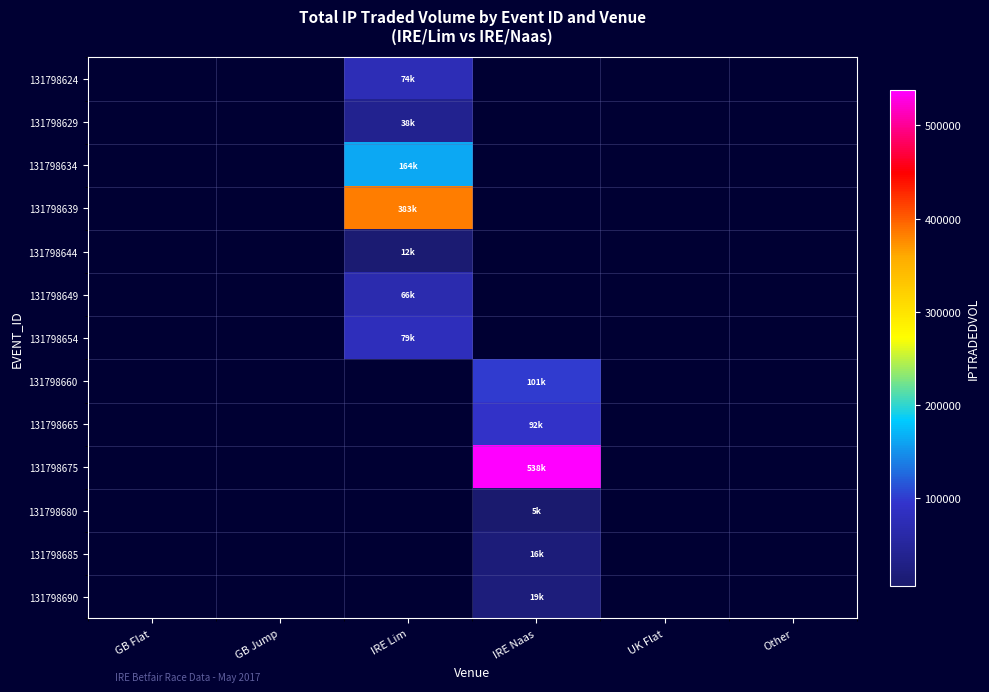

At IRE Lim, list the series in order from smallest to largest.

131798644, 131798629, 131798649, 131798624, 131798654, 131798634, 131798639, 131798660, 131798665, 131798675, 131798680, 131798685, 131798690